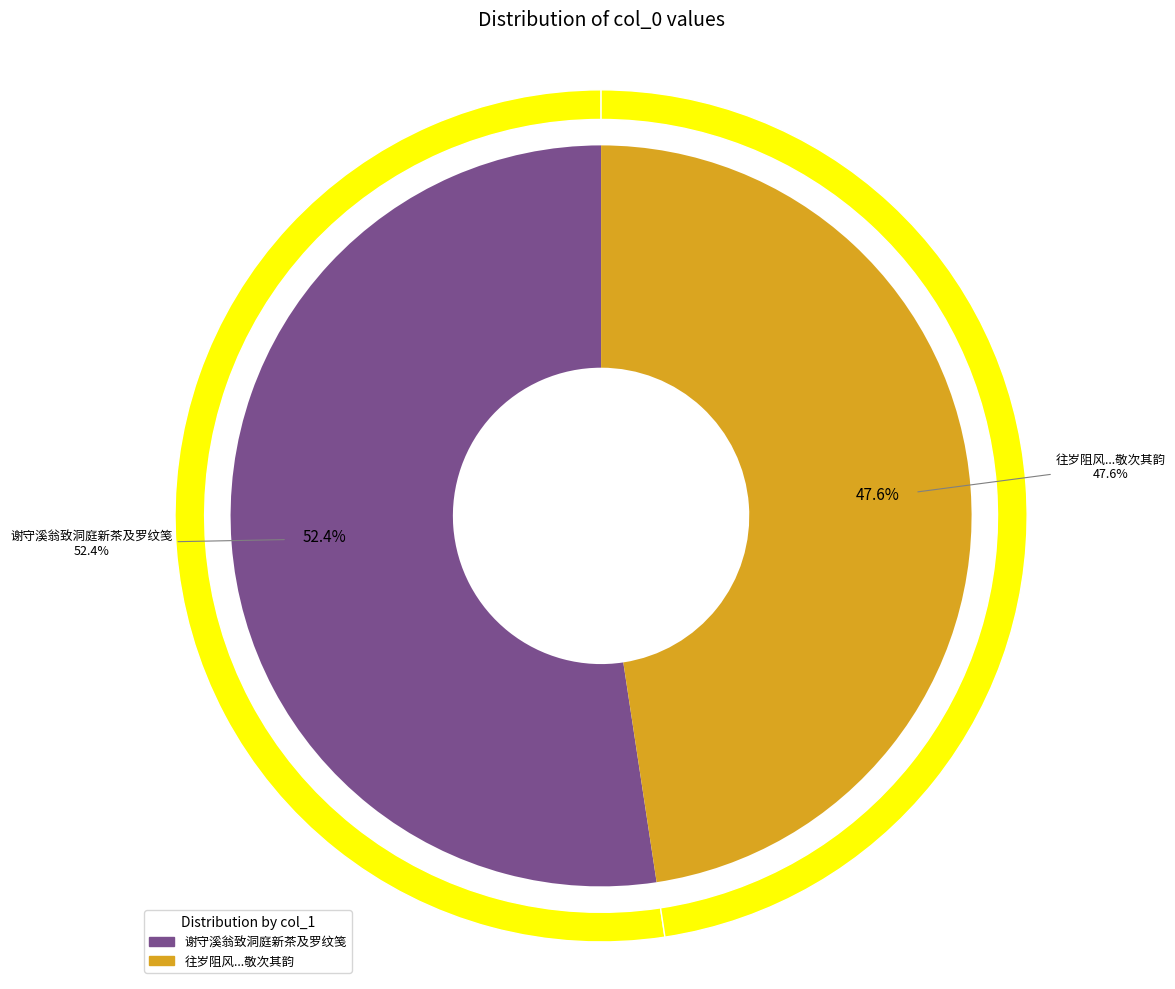

Which slice represents more than half of the pie?

谢守溪翁致洞庭新茶及罗纹笺